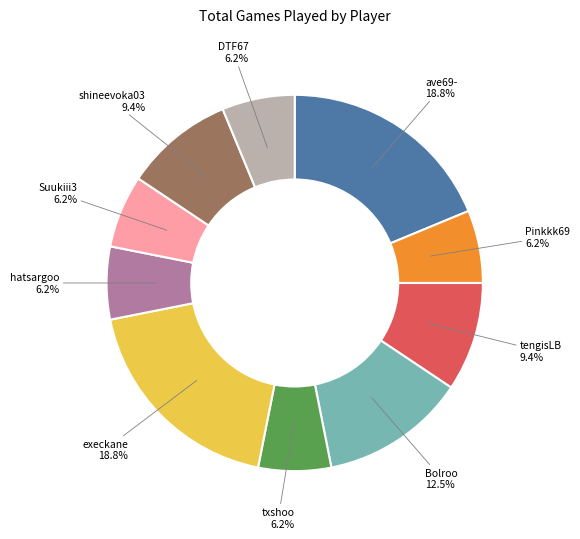

How many segments does this pie chart have?

10